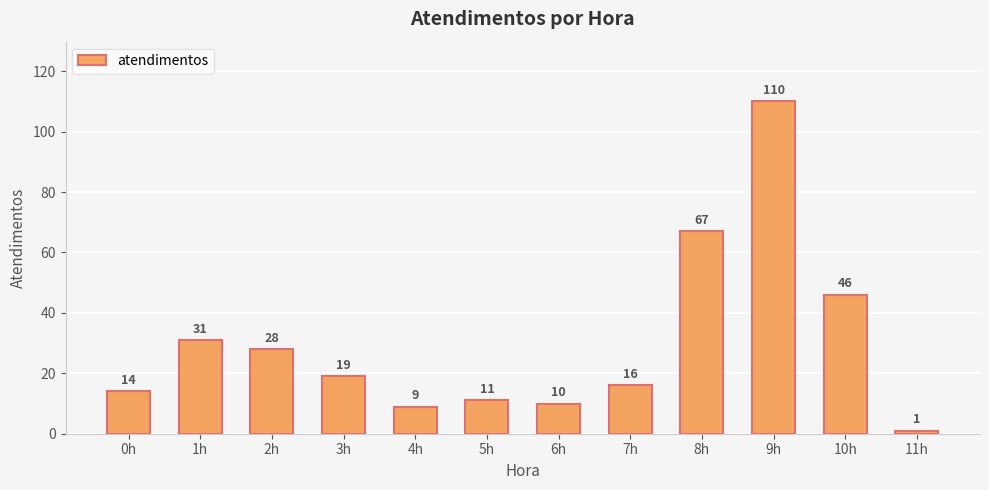

What is the label of the 5th bar from the right?

7h